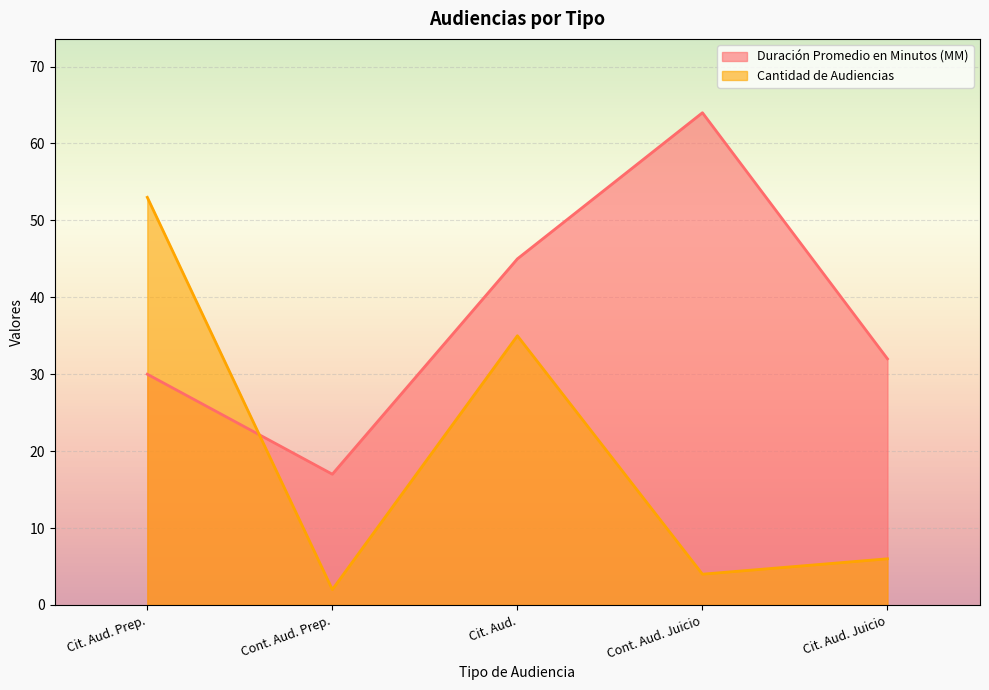

What is the difference between the second highest and second lowest values in the Duración Promedio en Minutos (MM) series?

15